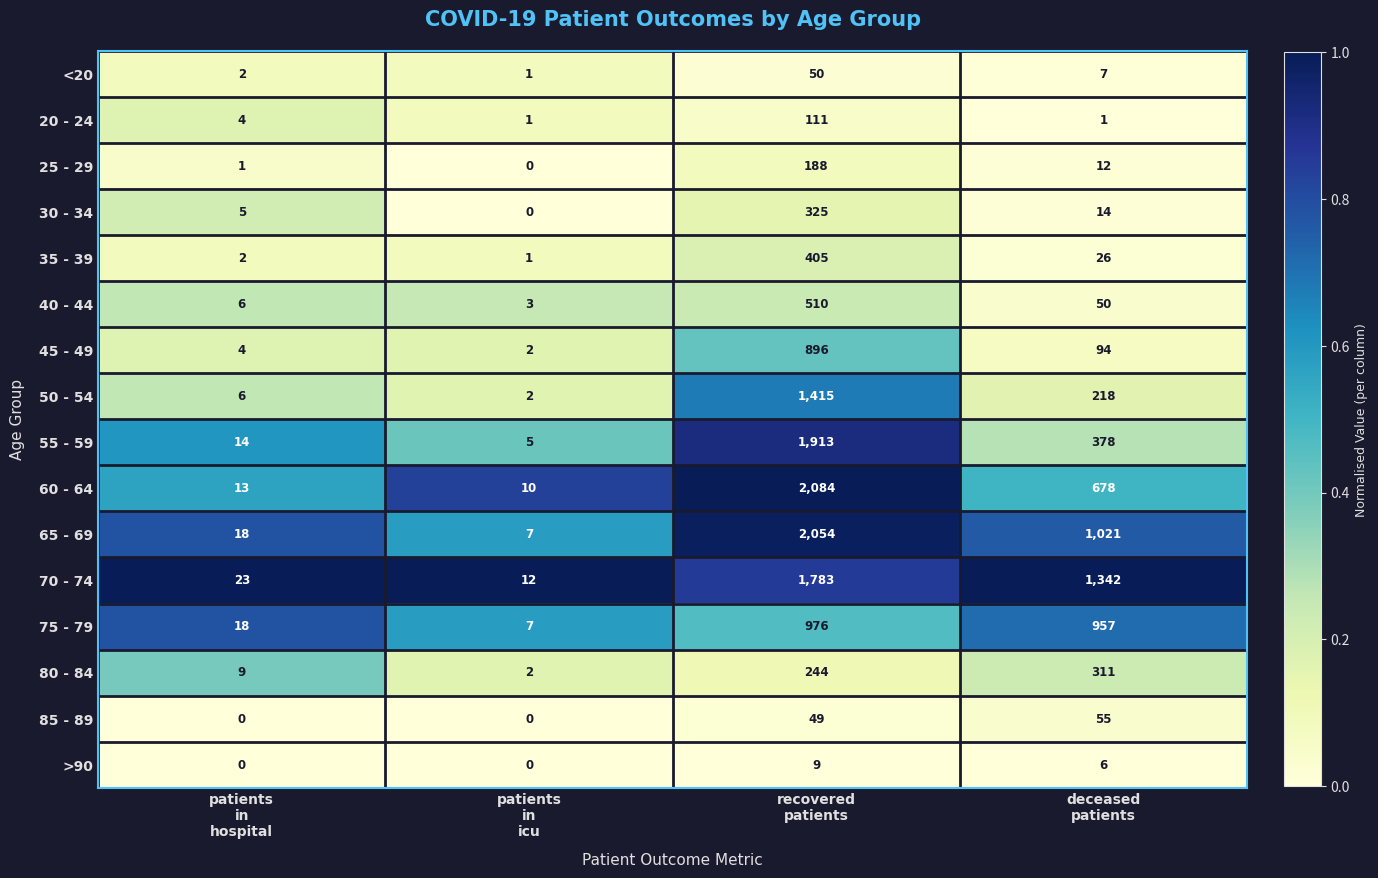

Rank the series by their maximum value, from lowest to highest.

>90, <20, 85 - 89, 20 - 24, 25 - 29, 80 - 84, 30 - 34, 35 - 39, 40 - 44, 45 - 49, 75 - 79, 50 - 54, 70 - 74, 55 - 59, 65 - 69, 60 - 64